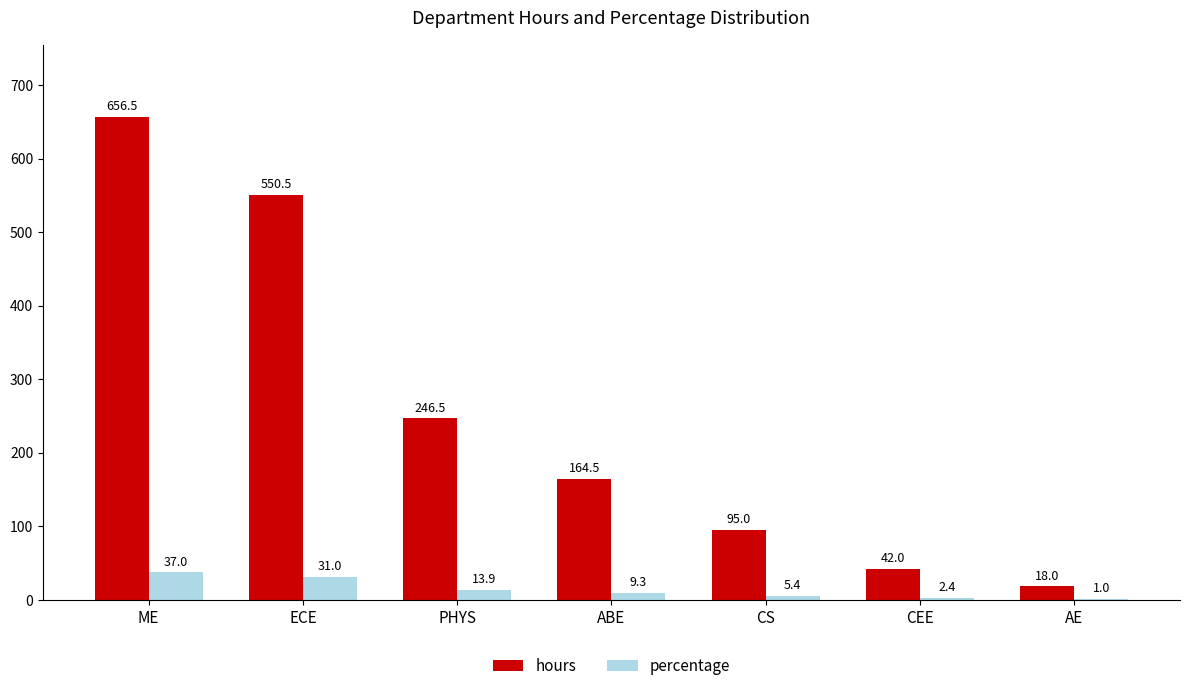

At which category does the chart reach its peak across all series?

ME